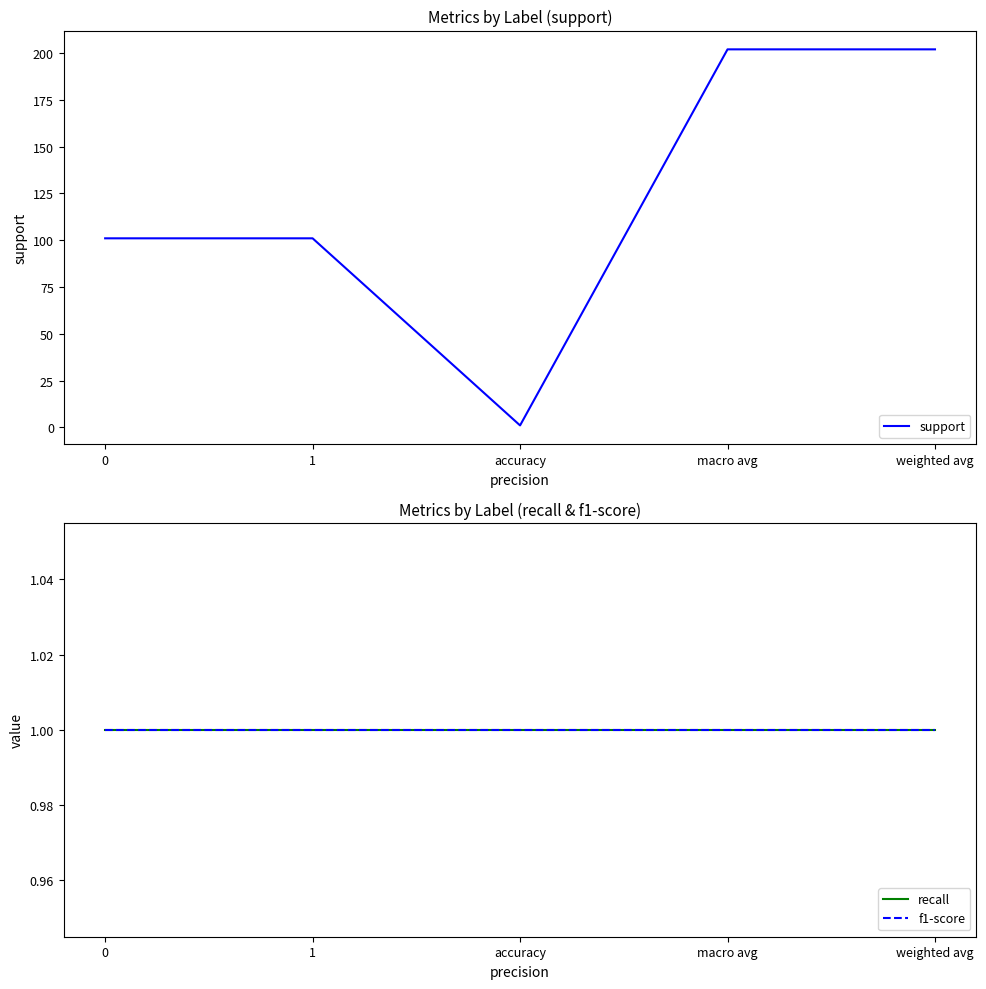

Between 1 and accuracy, which series saw the biggest shift?

support